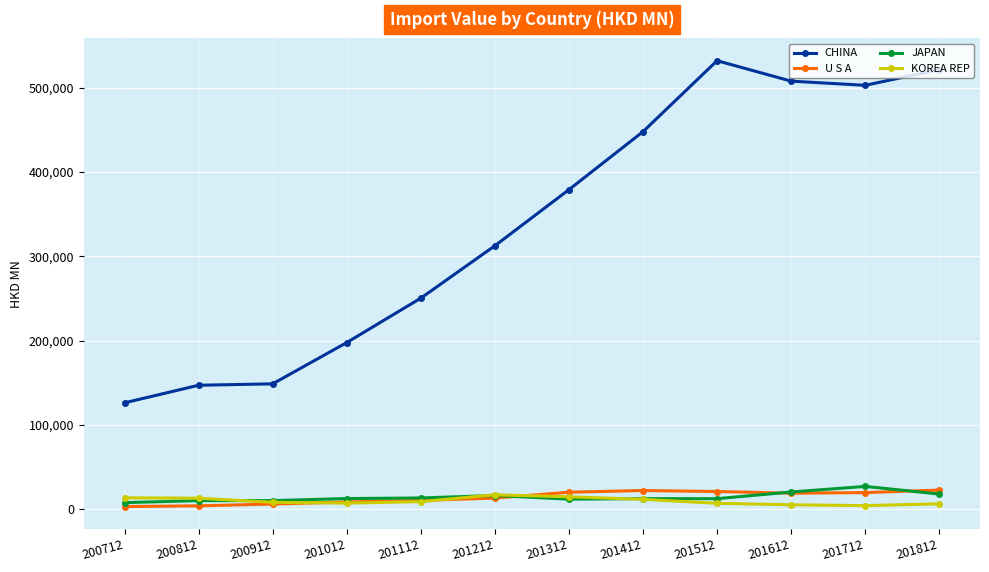

At how many categories does at least one series exceed 466331?

4